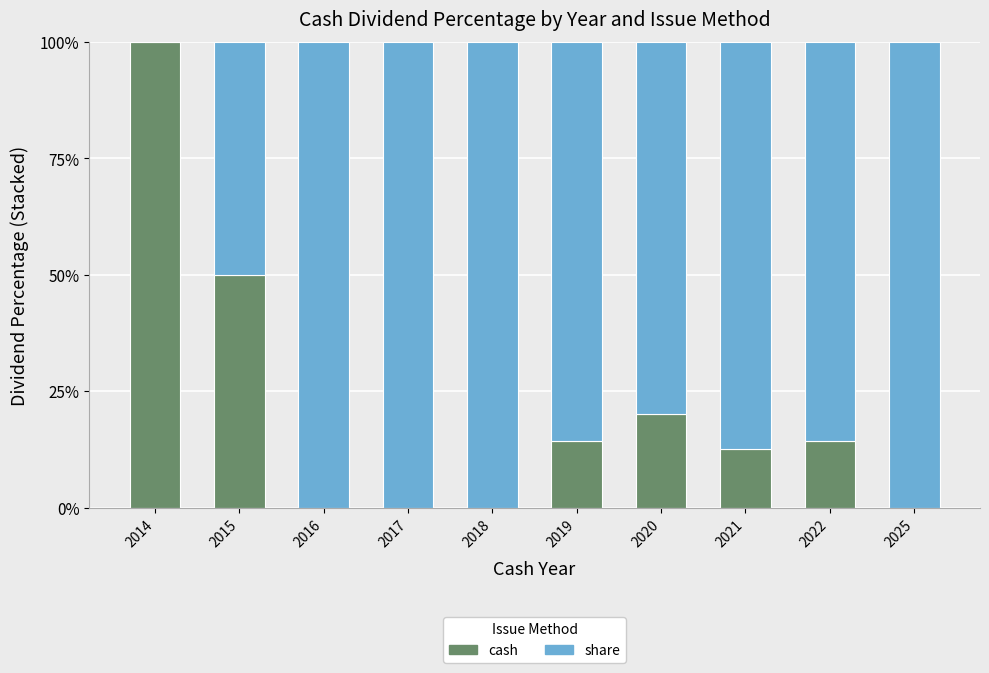

The value of cash at 2017 is 0.0. True or false?

True